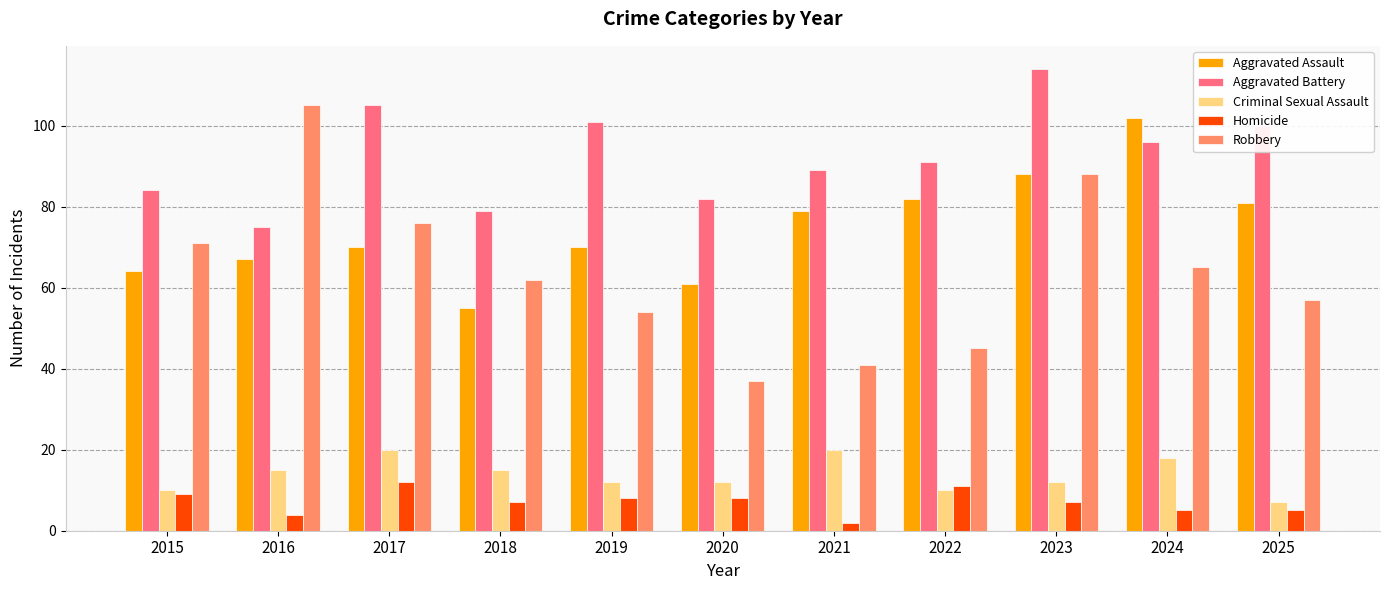

At which label is Aggravated Battery closest to 94?

2024